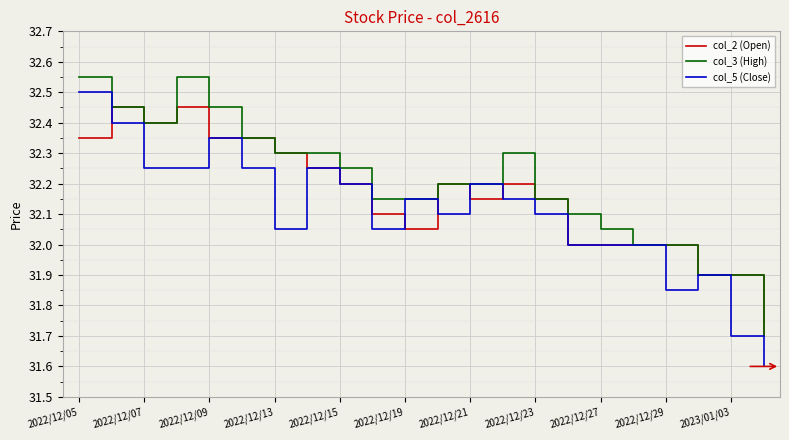

Which series has the widest spread of values?

col_5 (Close)